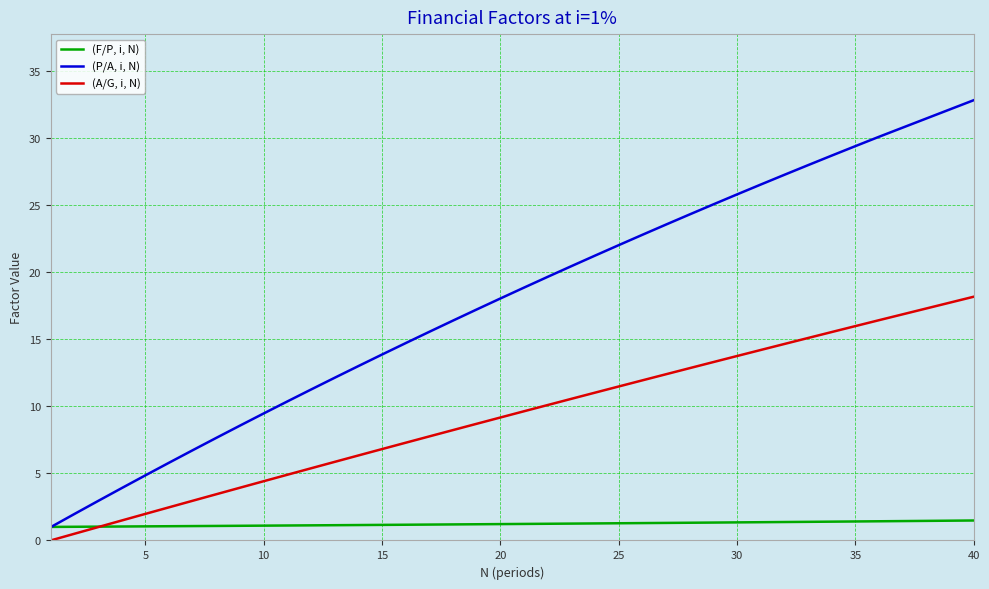

True or false: (P/A, i, N) and (A/G, i, N) intersect in this chart.

False